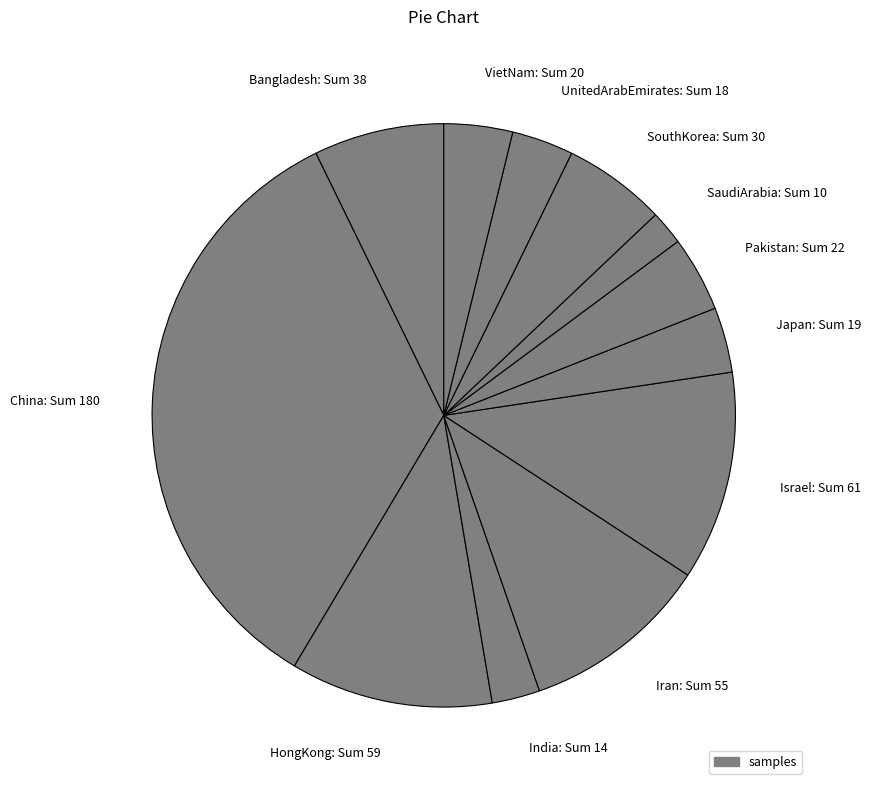

True or false: SaudiArabia accounts for 11% of the total.

False